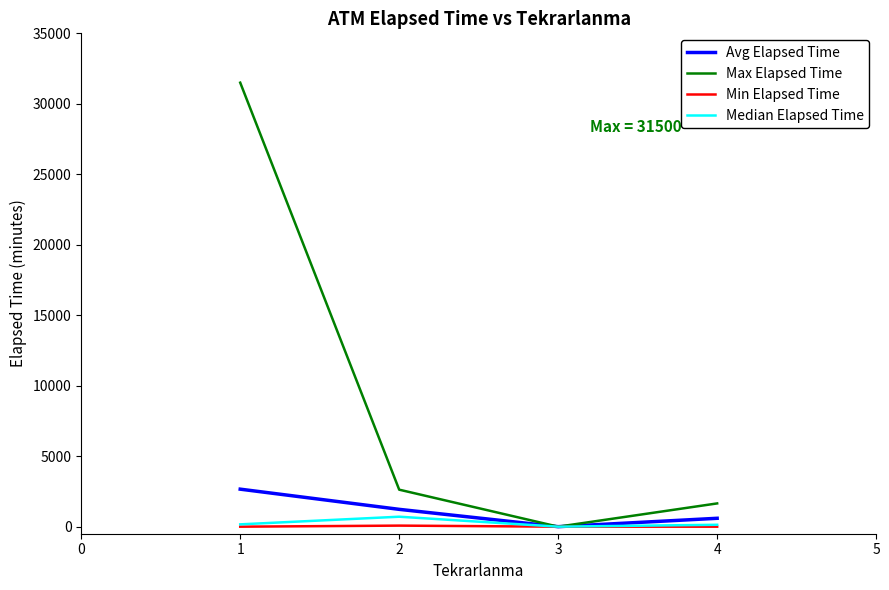

The value of Min Elapsed Time at 4 is 0.0. True or false?

True